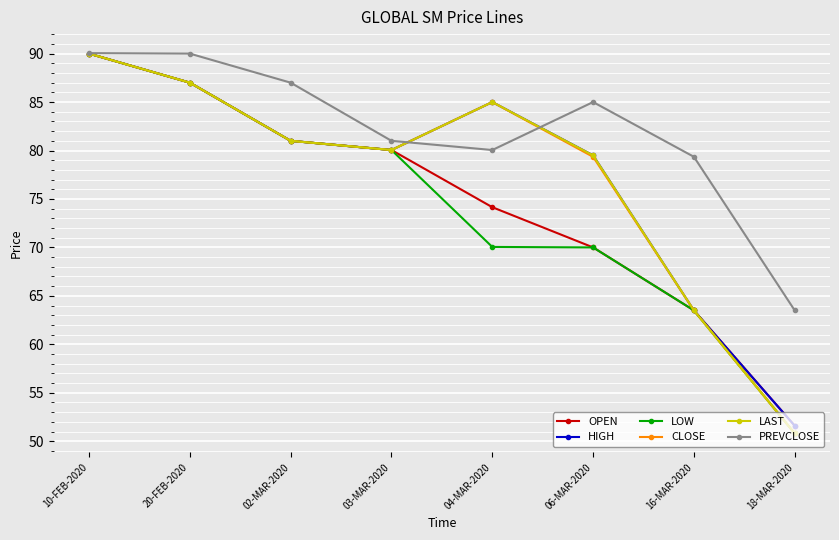

At which label is PREVCLOSE closest to 76?

16-MAR-2020